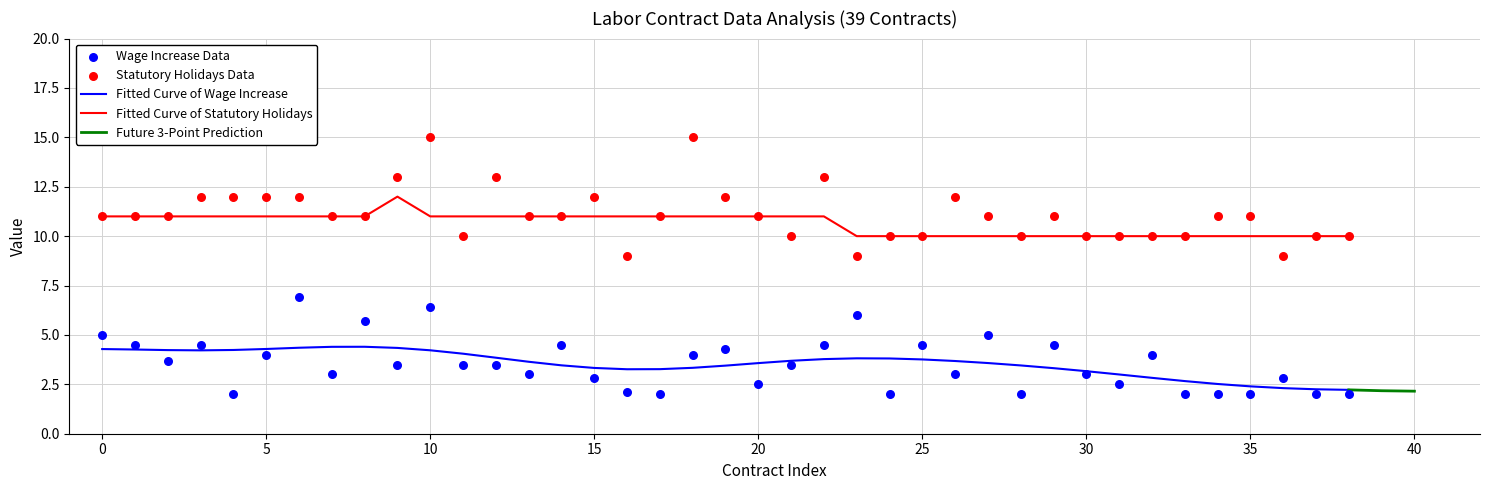

At which category is the sum across all series the highest?

10